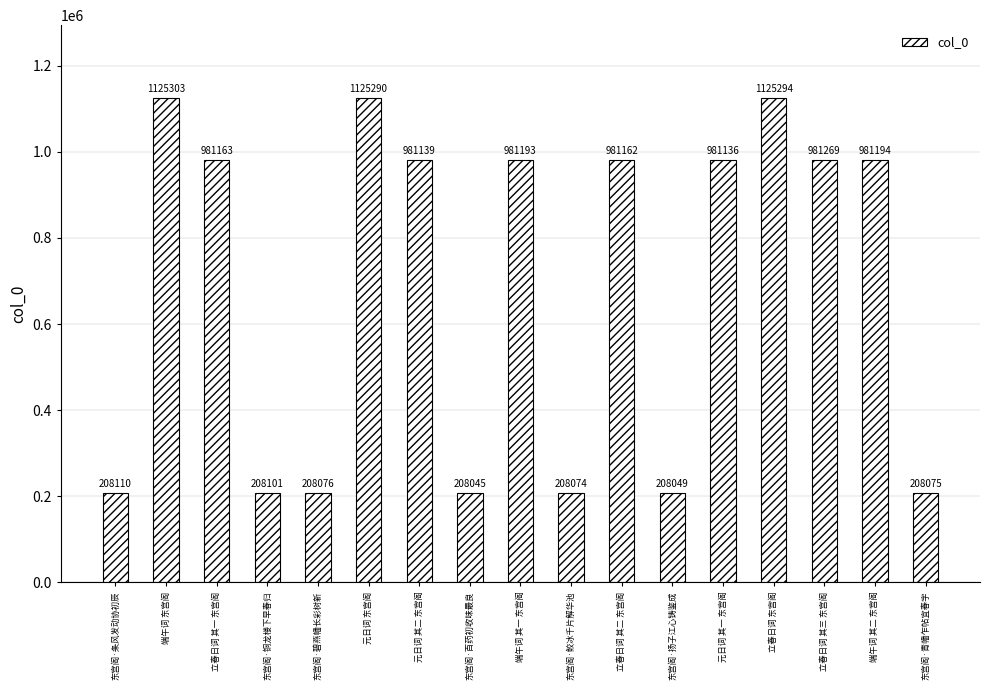

List the labels in order of value, smallest first.

东宫阁·百药初收味最良, 东宫阁·扬子江心铸鉴成, 东宫阁·鲛冰千片解华池, 东宫阁·青幡乍帖宜春字, 东宫阁·碧燕幡长彩树新, 东宫阁·铜龙楼下早春归, 东宫阁·条风发动协初辰, 元日词 其一 东宫阁, 元日词 其二 东宫阁, 立春日词 其二 东宫阁, 立春日词 其一 东宫阁, 端午词 其一 东宫阁, 端午词 其二 东宫阁, 立春日词 其三 东宫阁, 元日词 东宫阁, 立春日词 东宫阁, 端午词 东宫阁